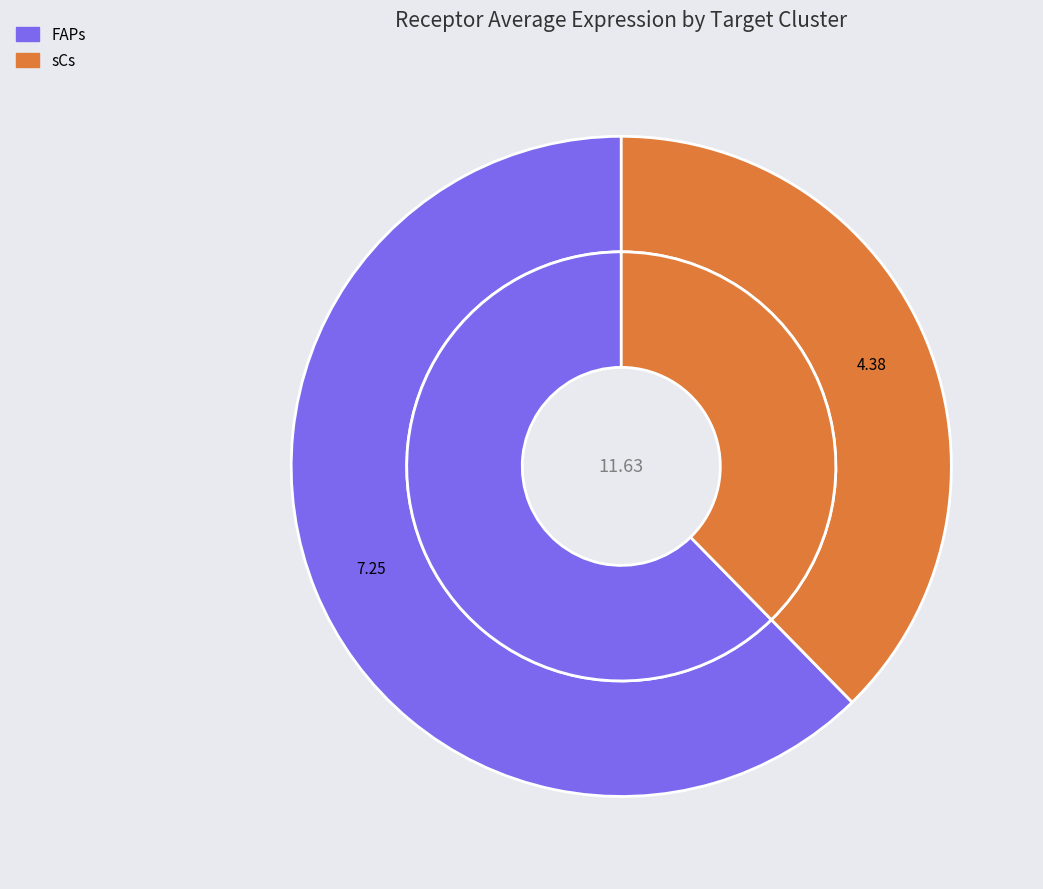

The sCs slice represents 32% of the pie. True or false?

False